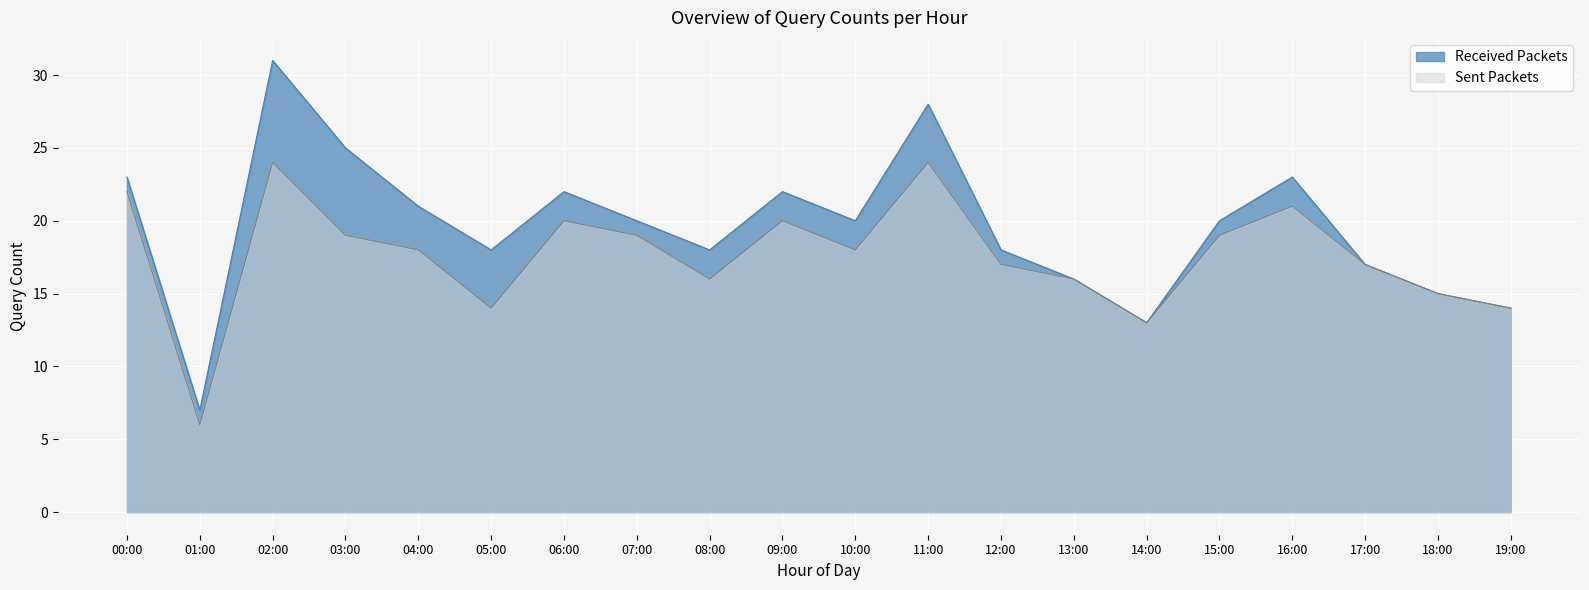

True or false: Sent Packets and Received Packets intersect in this chart.

False